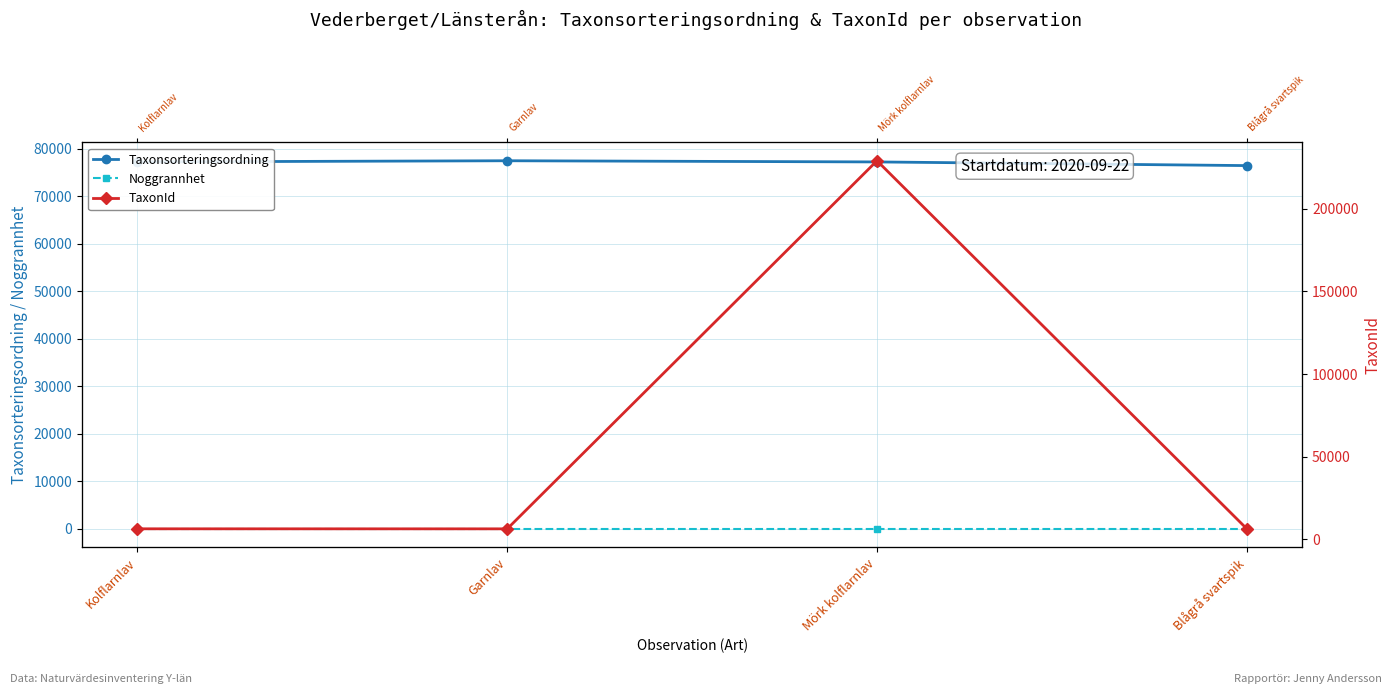

What is the difference between the highest and lowest values at Kolflarnlav?

77233